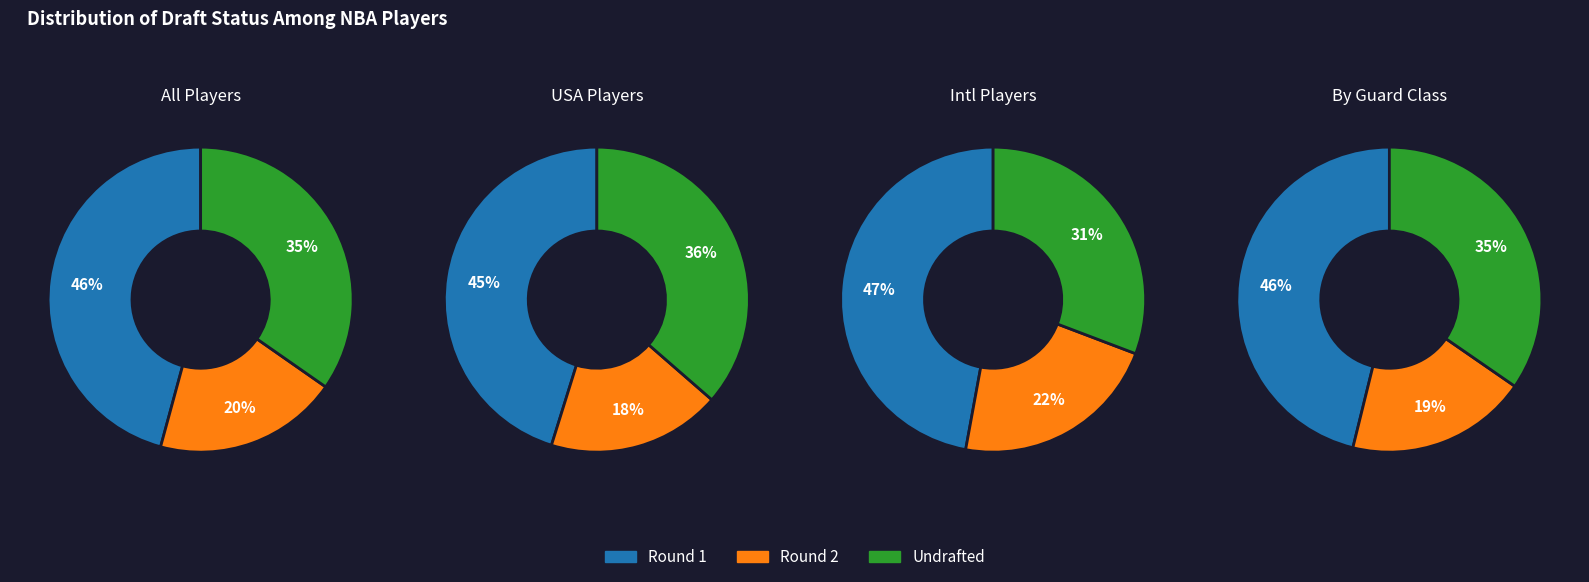

Is it true that Round 2 is 20% of the pie?

True